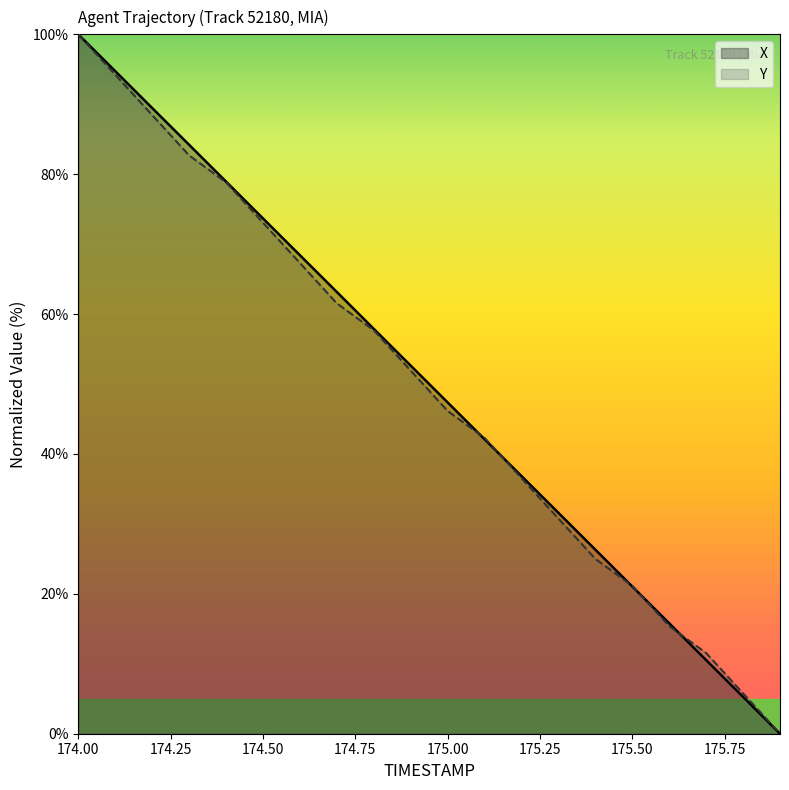

Which series has the largest range (max minus min)?

X